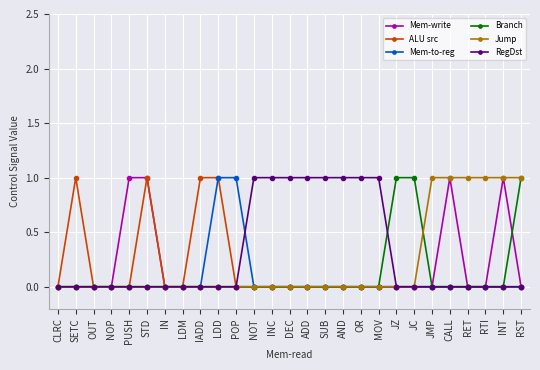

What position from the right is LDD?

18